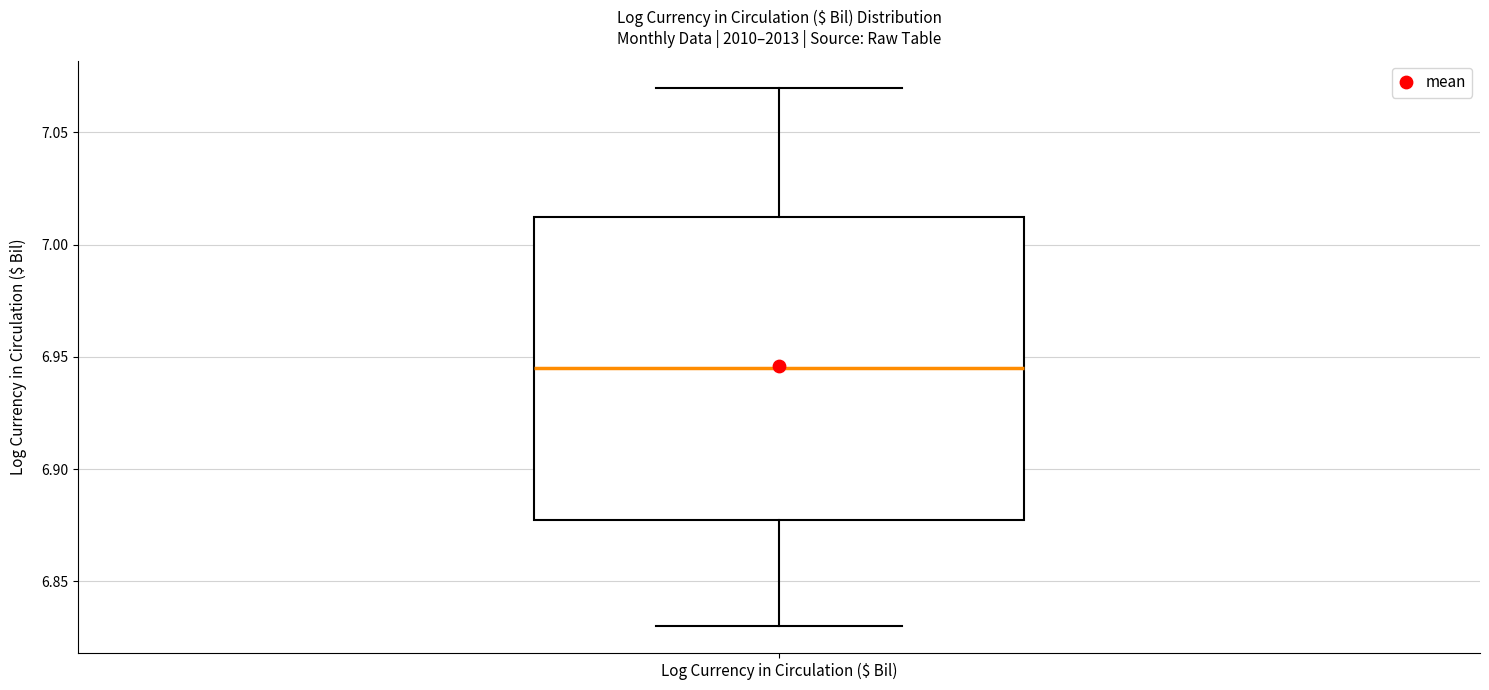

Read this box plot against the y-axis: the position of the median line, the range covered by the box, and the ends of both whiskers. The values are not printed on the chart, so give them approximately, as read against the axis.

median 6.945, box 6.880 to 7.015, whiskers 6.830 to 7.070